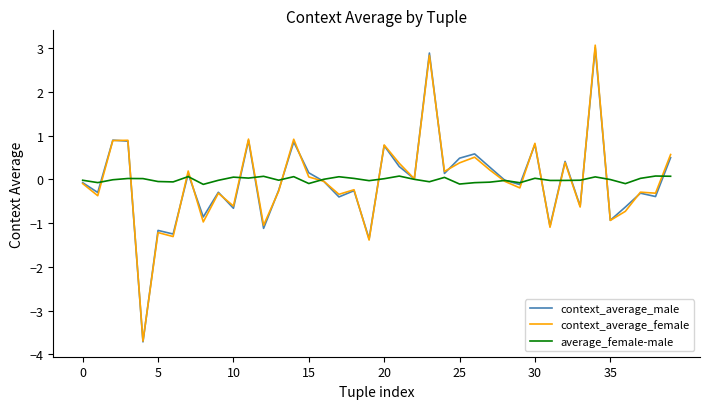

True or false: context_average_female and context_average_male intersect in this chart.

True